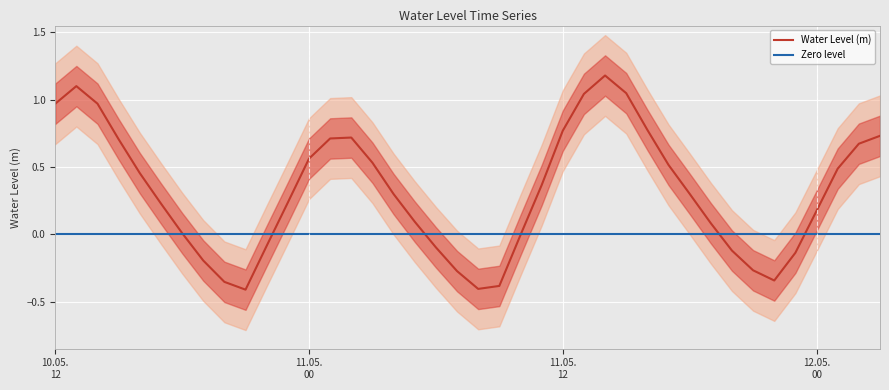

At which category does the data reach its first local peak?

2023-05-10 13:00:00